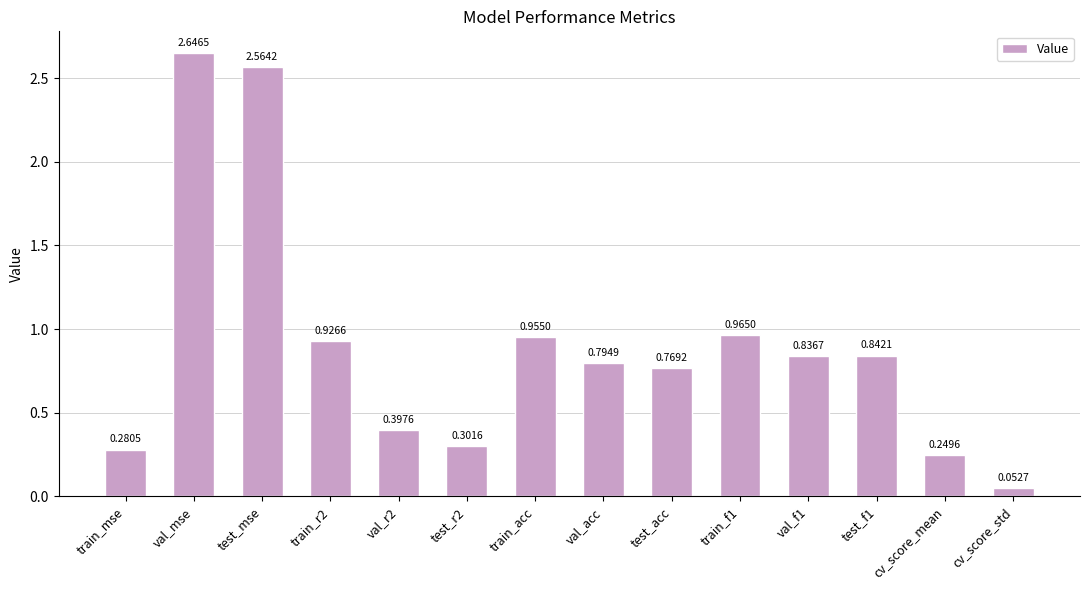

What is the change in value from test_mse to train_f1?

-1.6